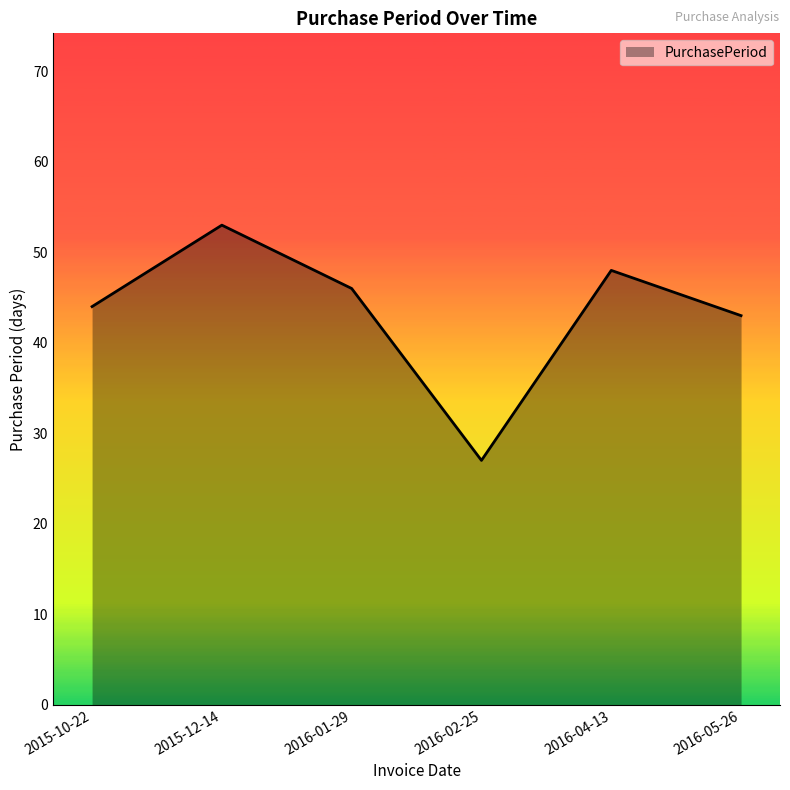

Where is the data nearest to the value 40?

2016-05-26